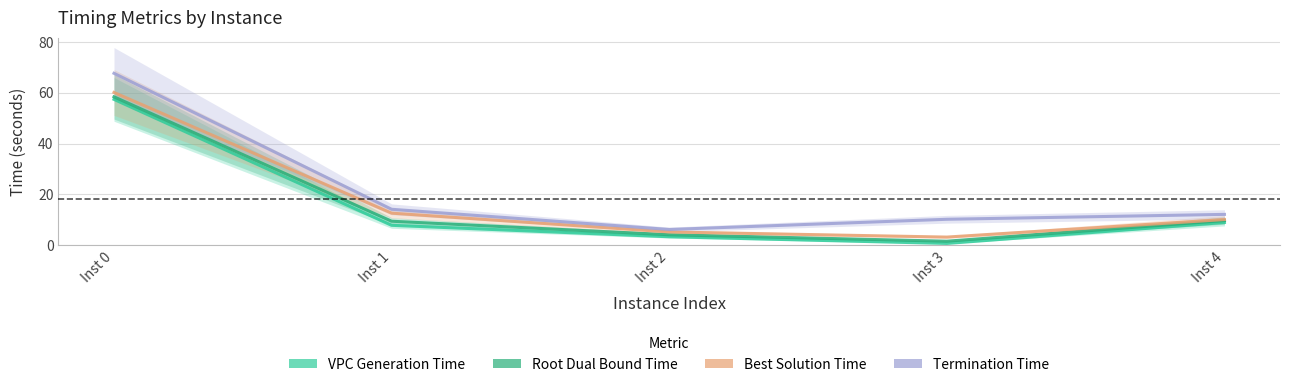

What is the sum of all terminationTime values?

110.2